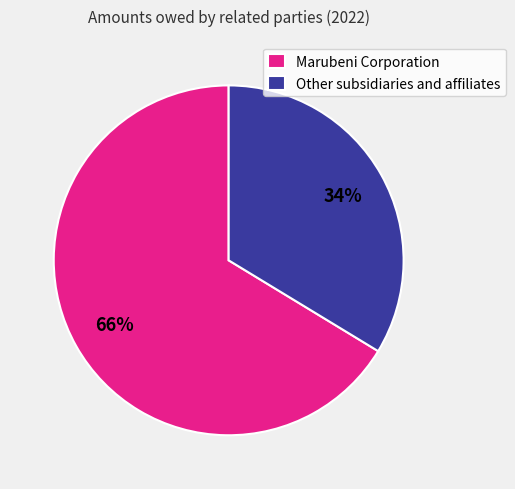

What is the ratio of the value at Other subsidiaries and affiliates to the value at Marubeni Corporation?

0.5